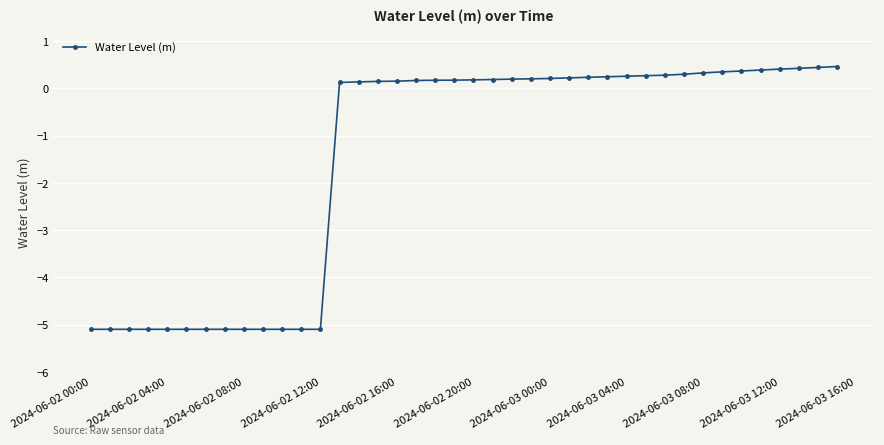

Does the chart display data point markers on the line(s)?

Yes